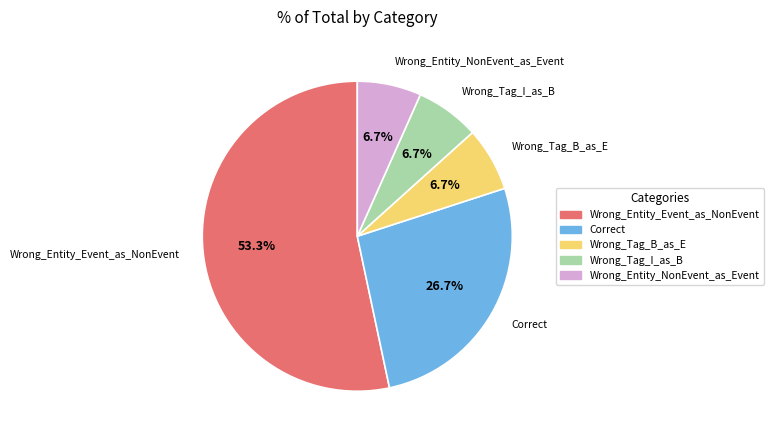

How many slices are in this pie chart?

5